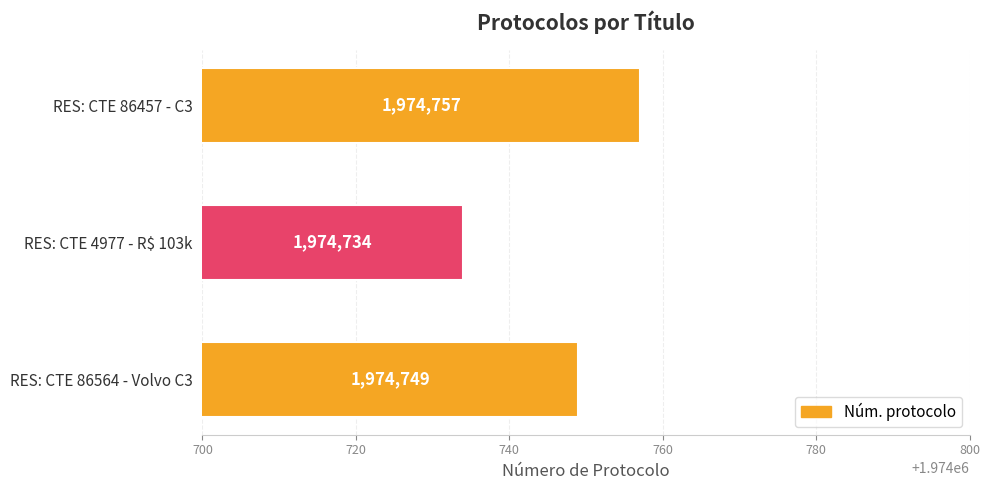

At which label is the value closest to 1974745?

RES: CTE 86564 - Volvo C3